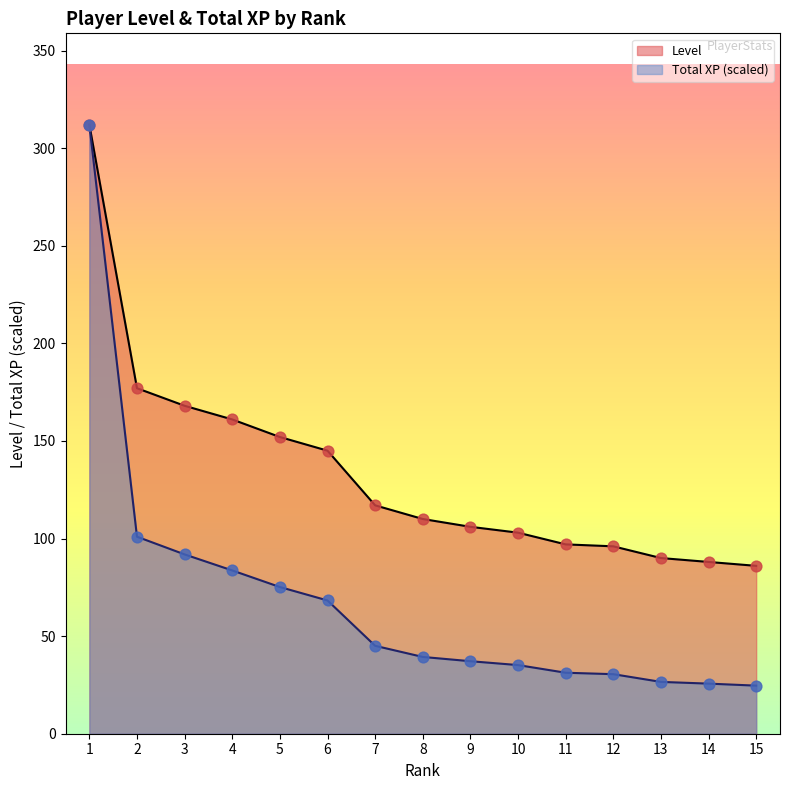

Is the value of Level at 1 greater than the value of Total XP at 4?

Yes